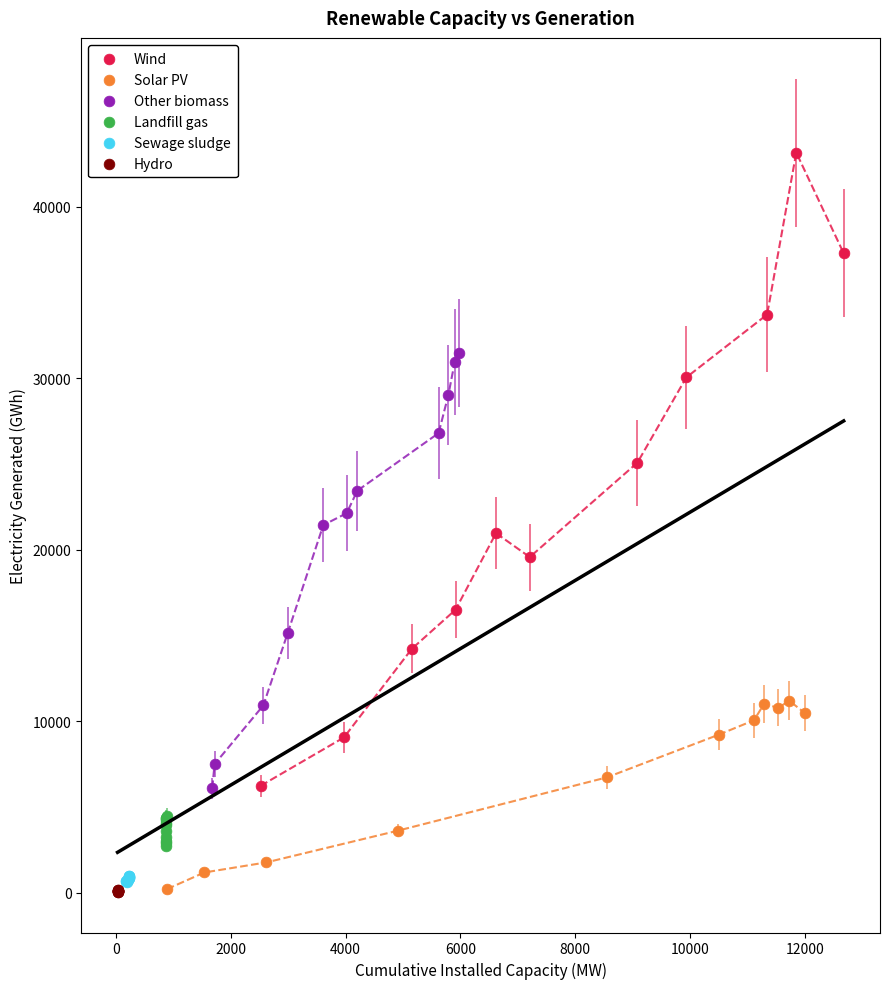

Which series contains the highest Y value?

Wind